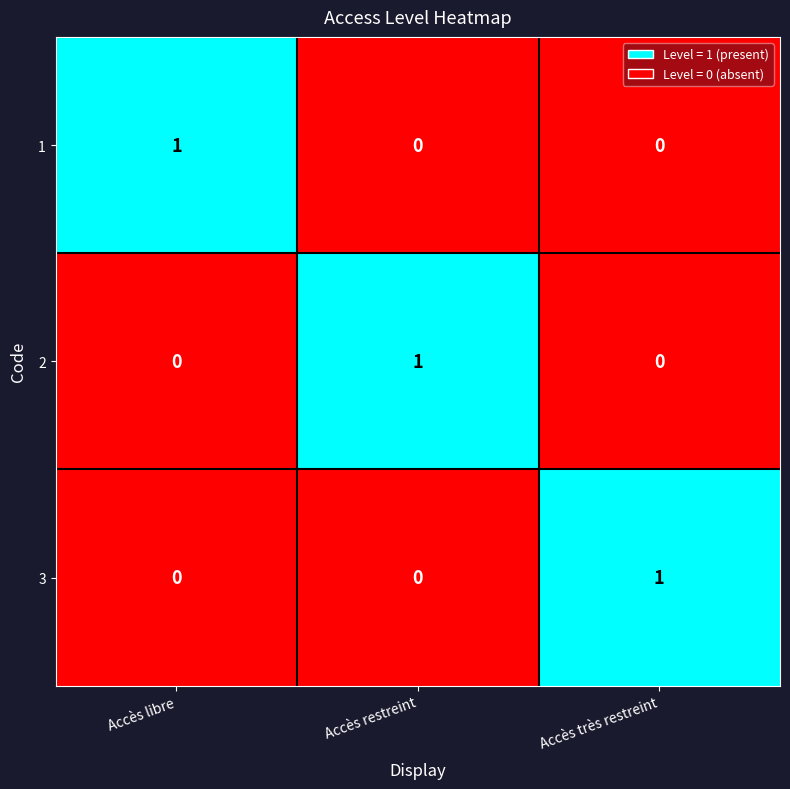

At which label does 2 reach its peak?

Accès restreint